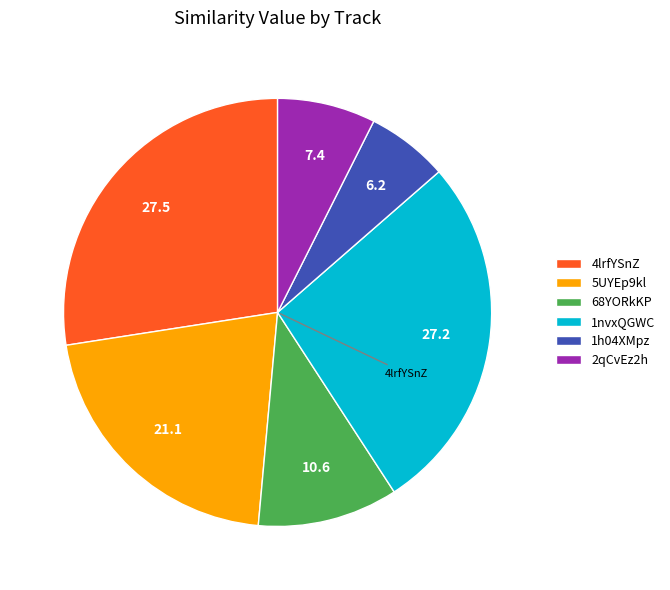

Do 5UYEp9kl and 68YORkKP together represent more than half of the pie?

No